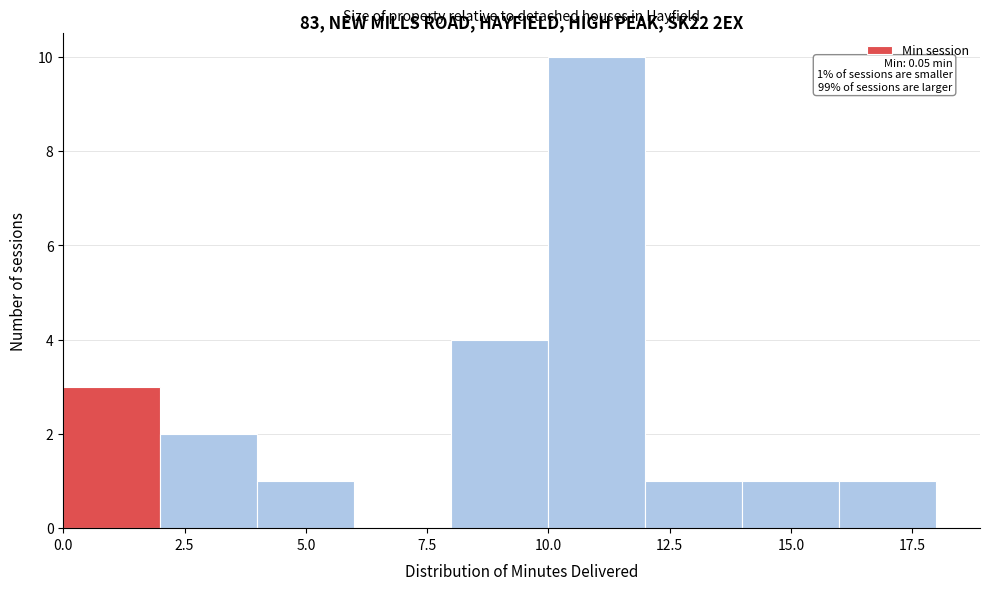

Which range on the x-axis has the tallest bar?

10 to 12